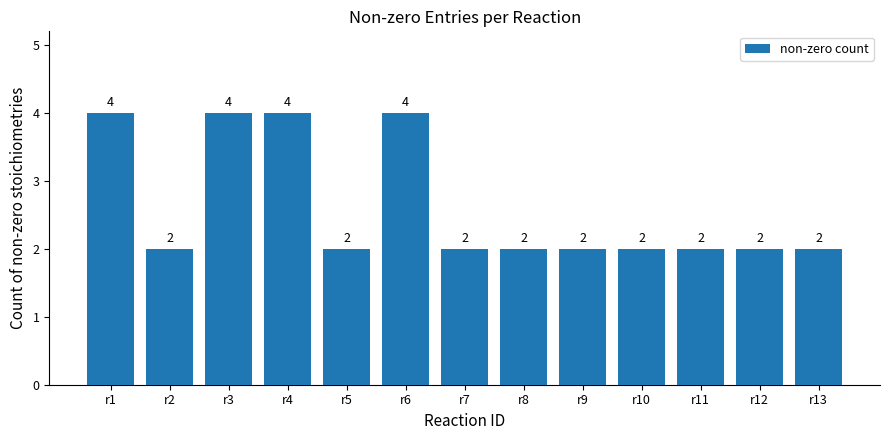

What is the sum of all values?

34